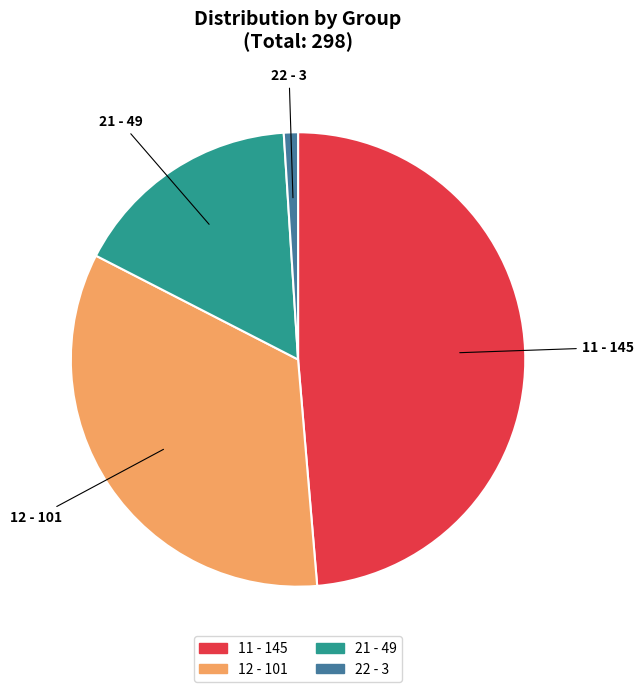

Which category has the biggest portion of the pie?

11